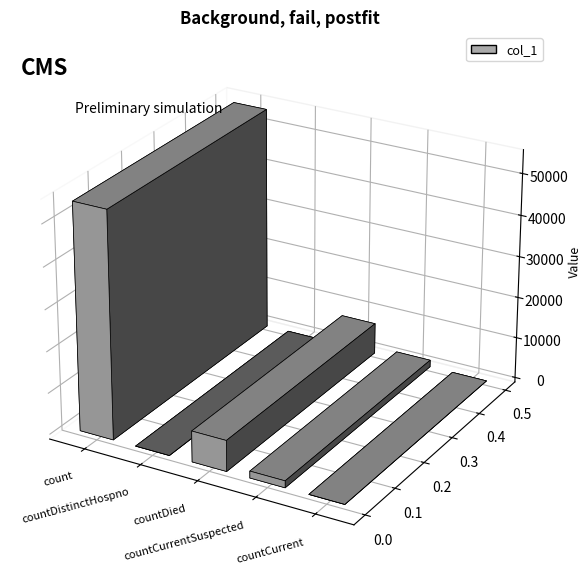

What is the change in value from count to countCurrent?

-54524